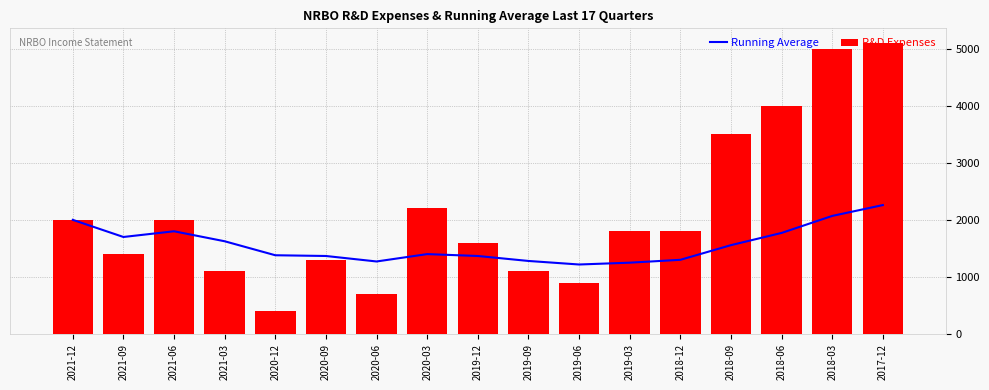

What is the maximum value for Running Average?

2259